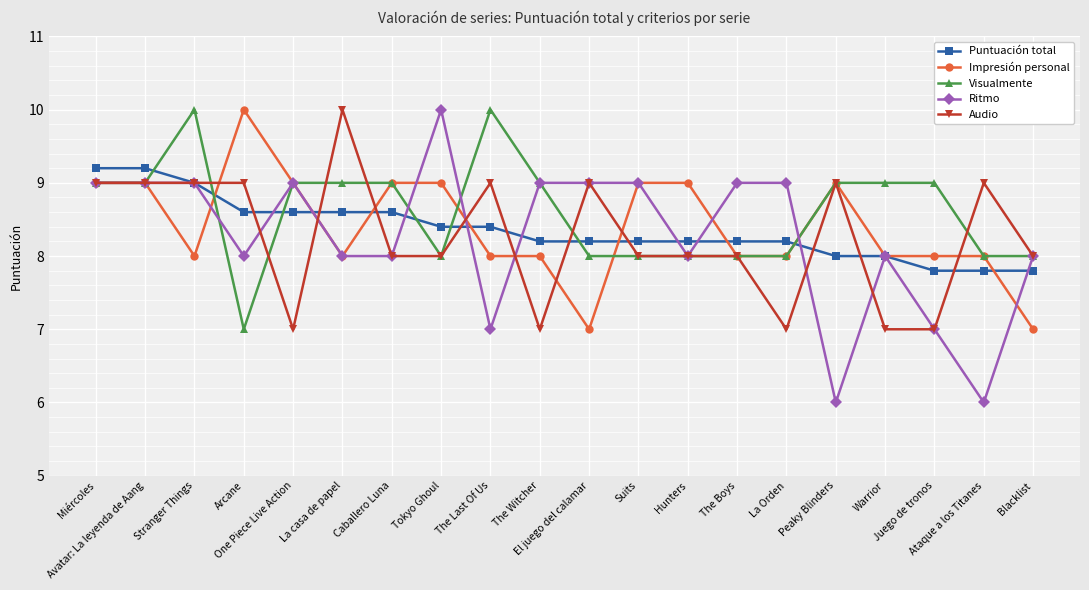

Which series has the largest total across all categories?

Visualmente